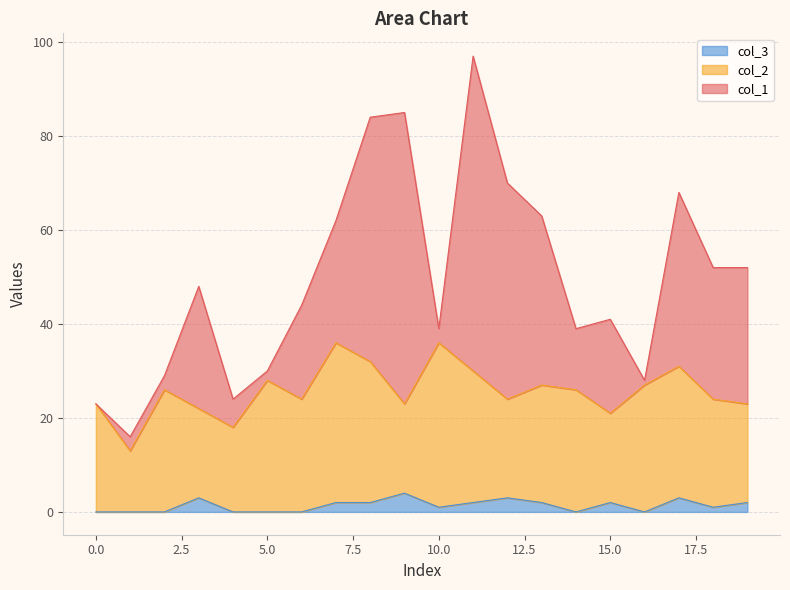

Read the col_2 value at 19, to the nearest 5.

20